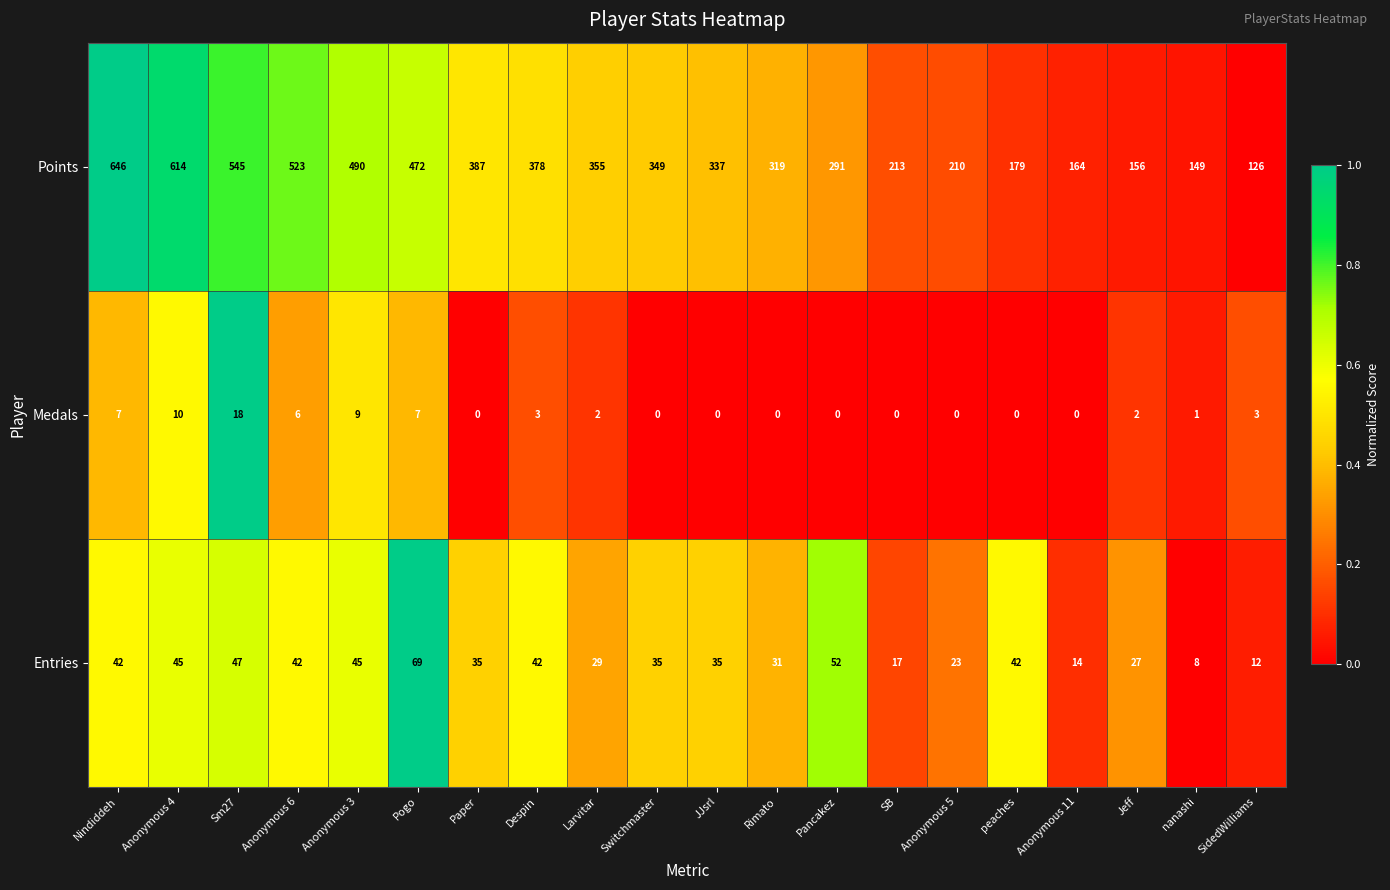

What is the difference between the highest and lowest values at SidedWilliams?

123